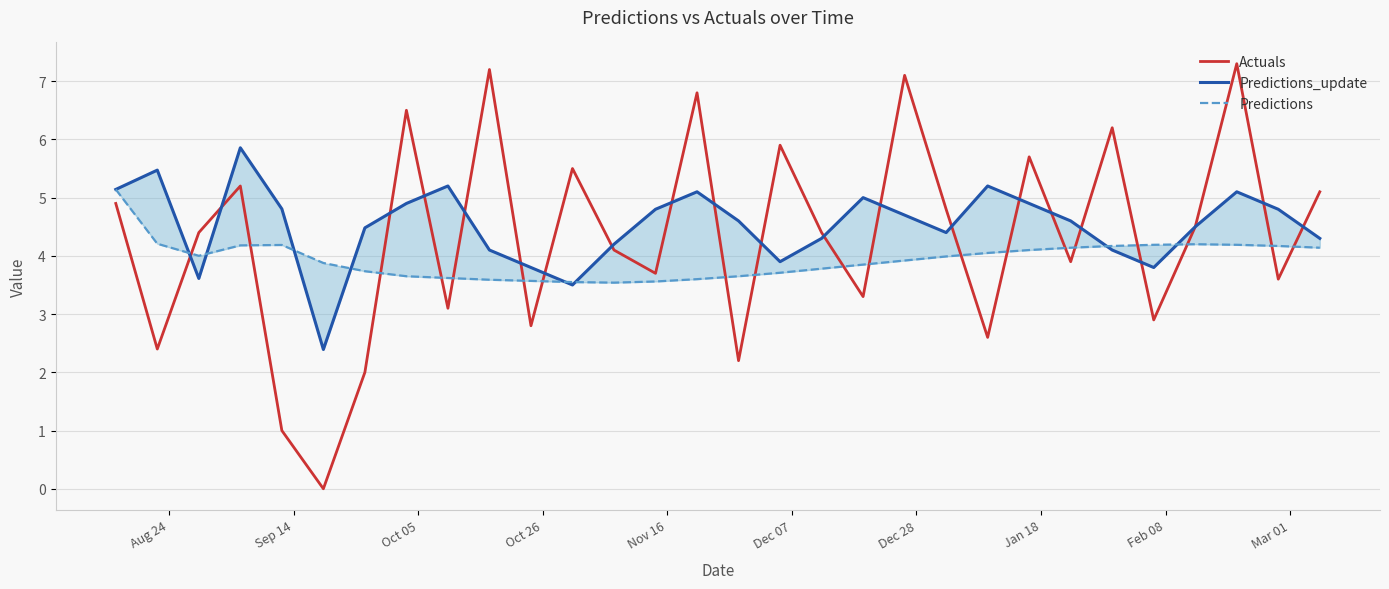

How many lines are shown in the chart?

3